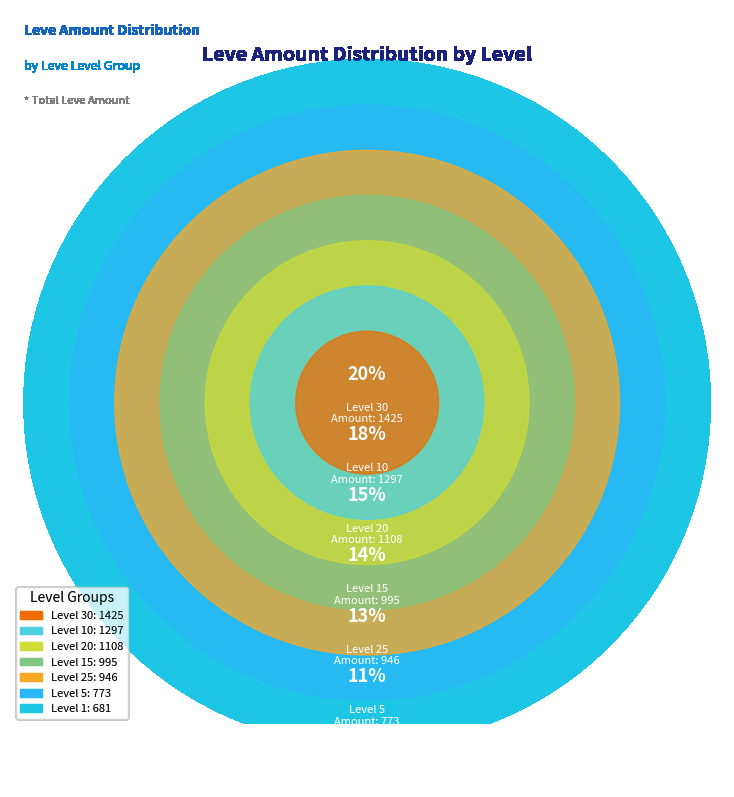

Does 10 account for over 50% of the chart?

No